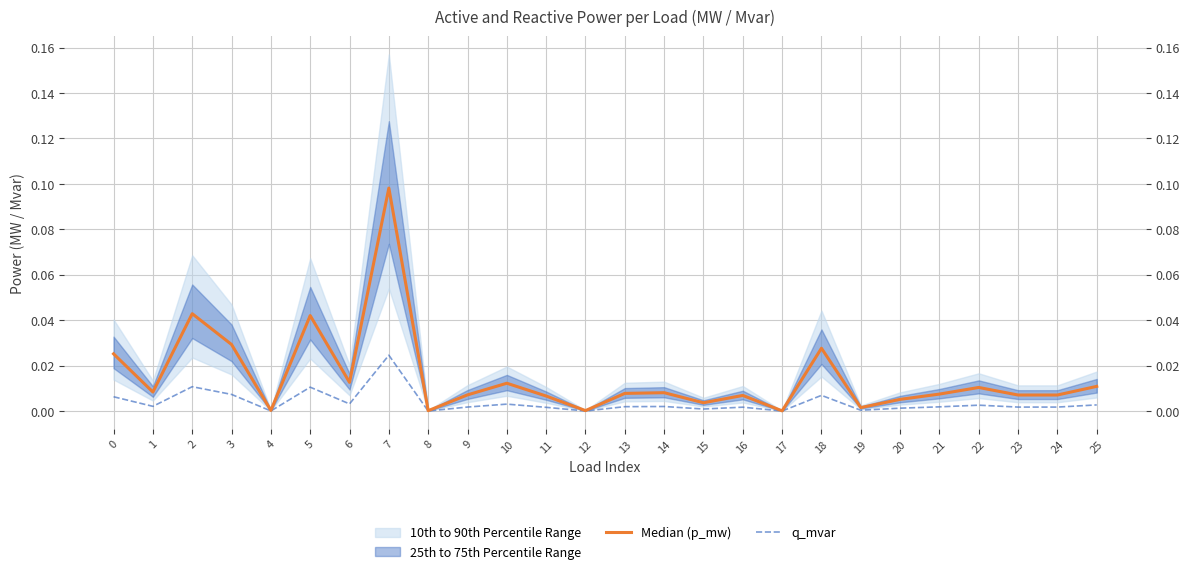

What is the total value across all series at 7?

0.1